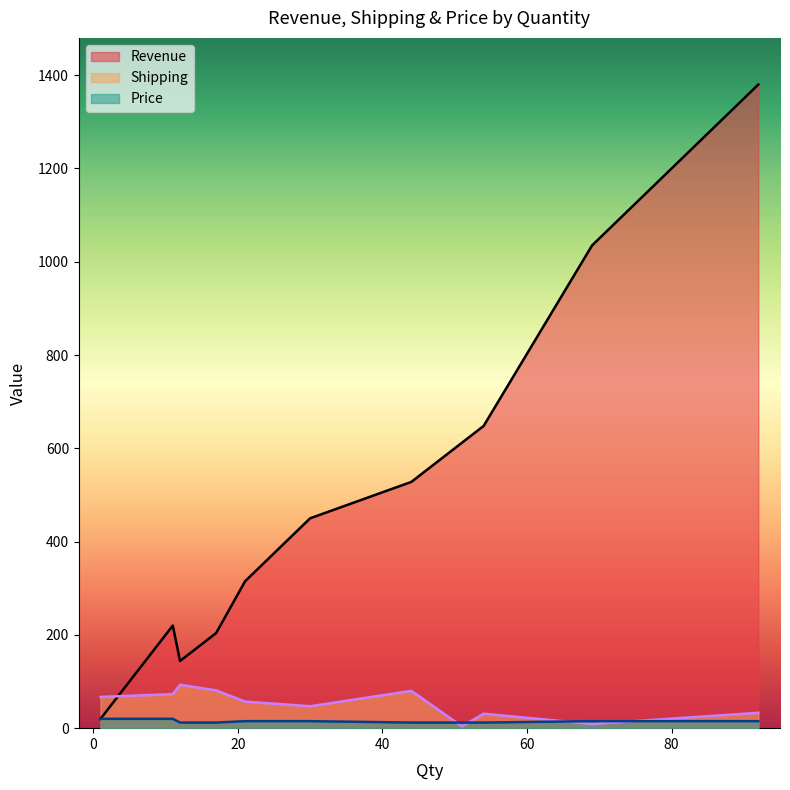

How many data points in Revenue are above 450?

5